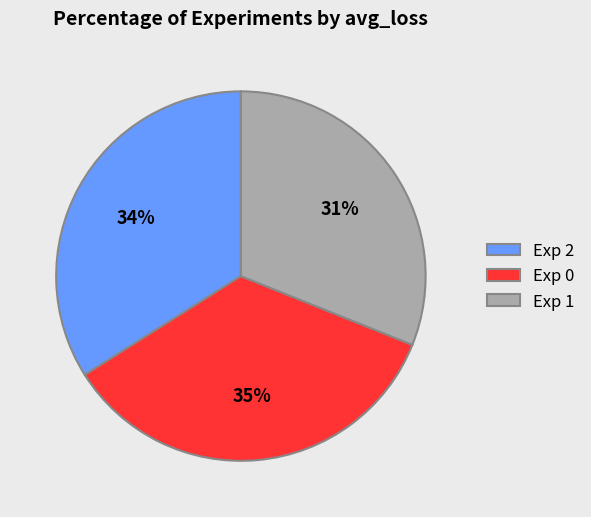

To the nearest percent, what portion does Exp 2 represent?

34%